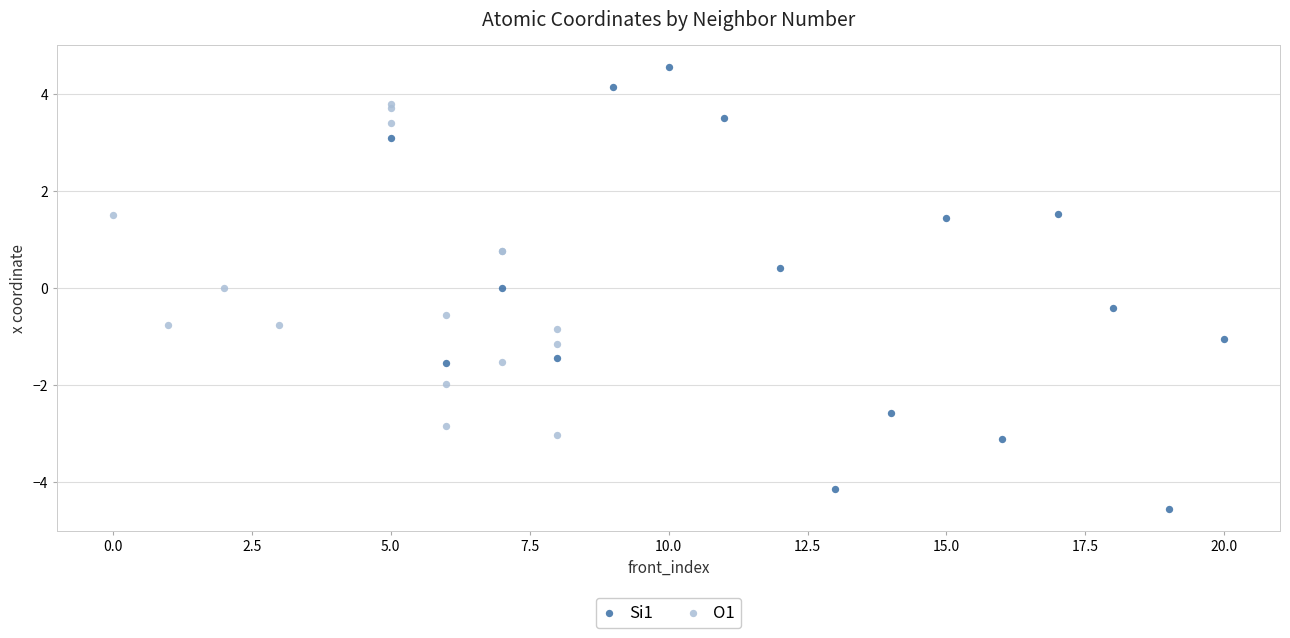

Which series has the widest spread of Y values?

Si1